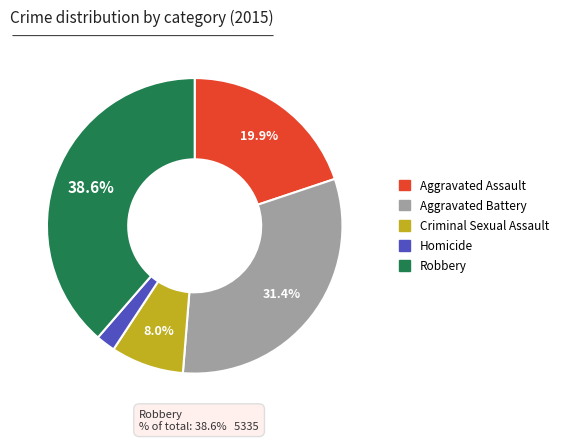

Is there a majority slice in this chart?

No